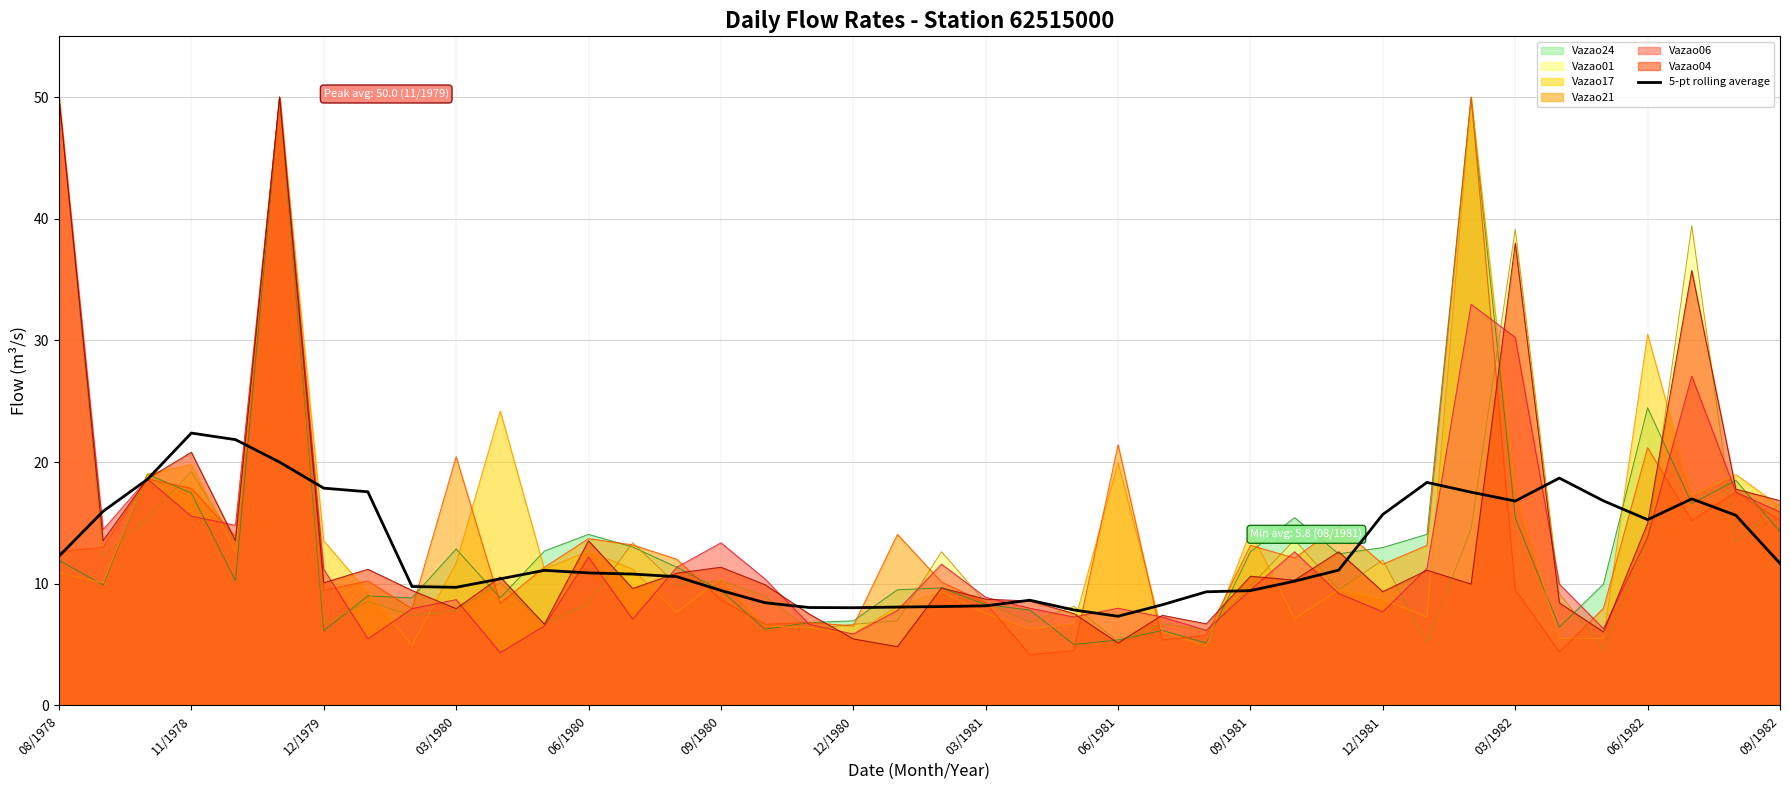

True or false: Vazao06 has a value of 8.0 at 06/1981.

True